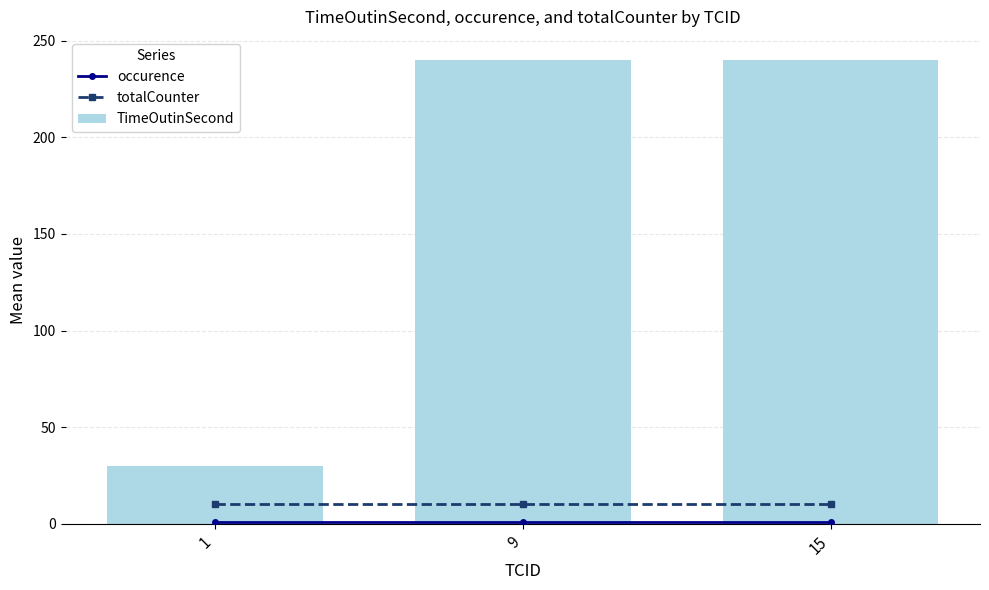

What is the spread (max minus min) of values at 15?

239